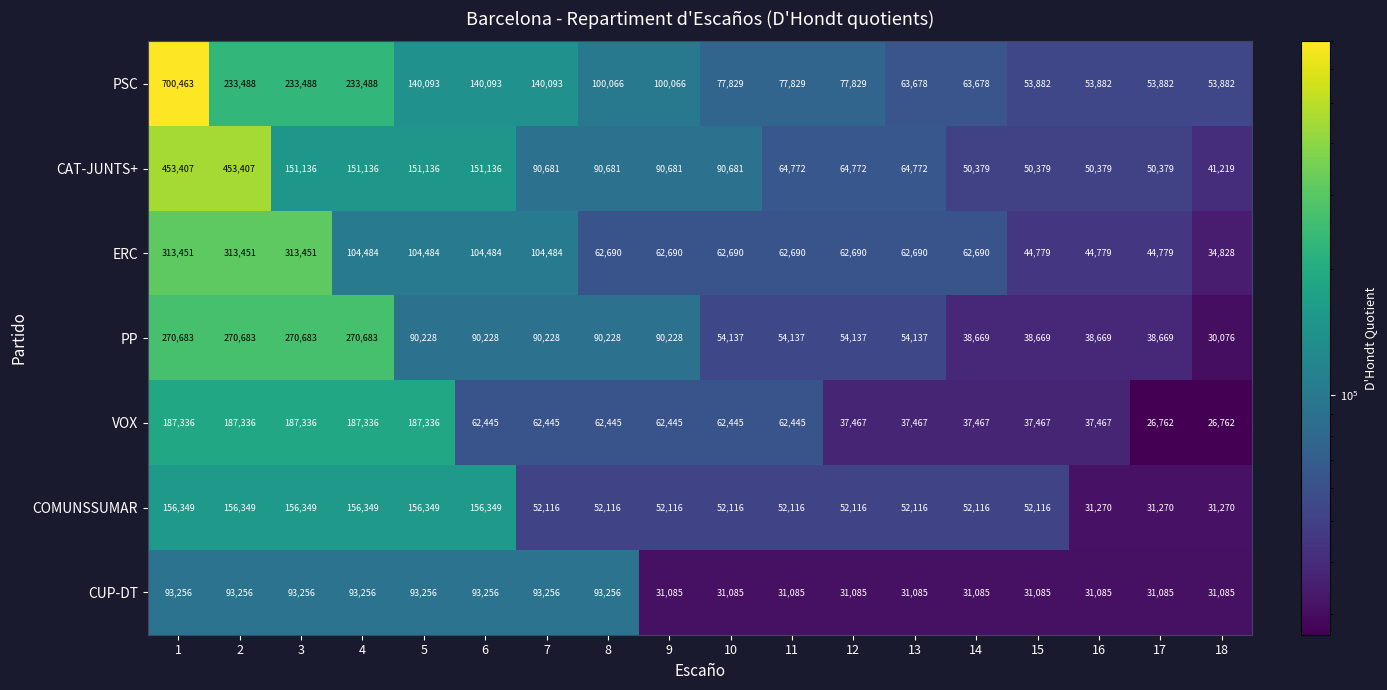

What is the average value of the PSC series?

144317